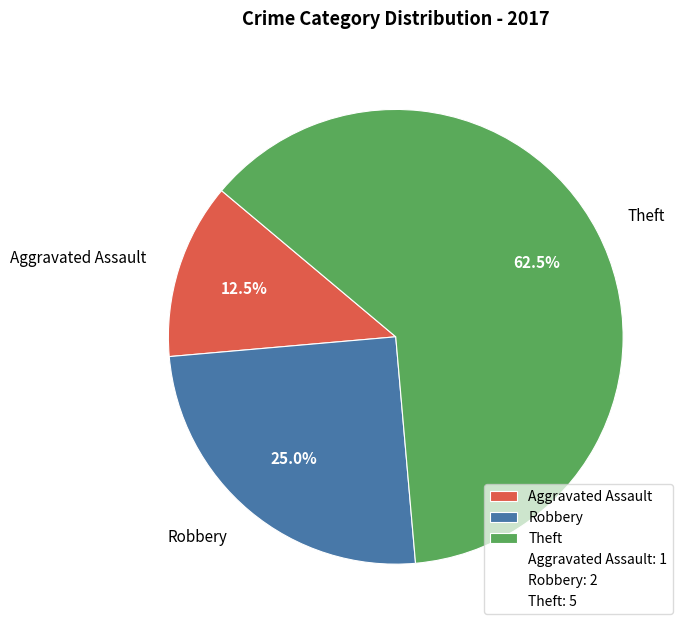

Which category has the smallest portion of the pie?

Aggravated Assault